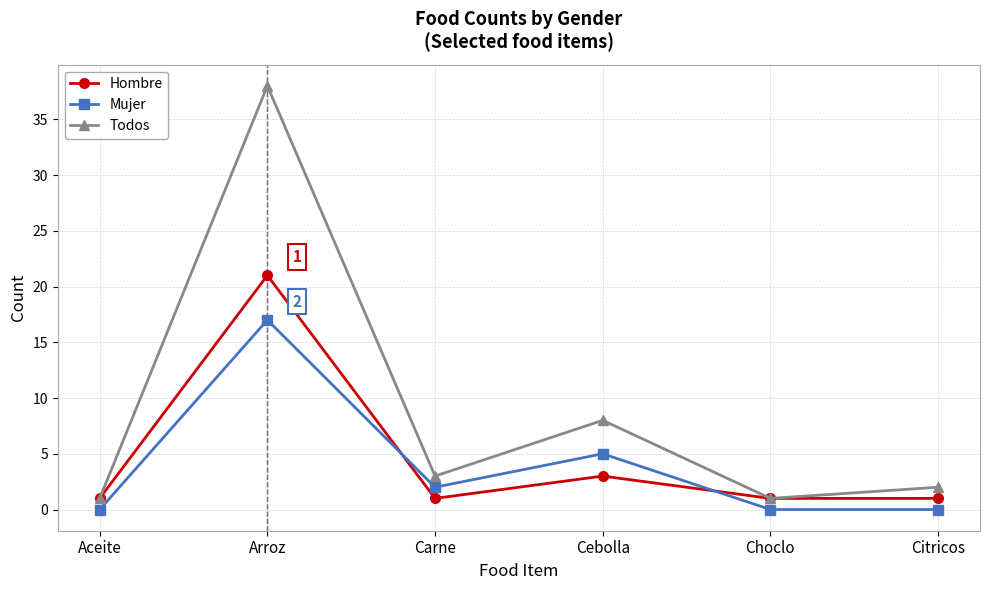

How many interior local peaks does the Mujer series have?

2